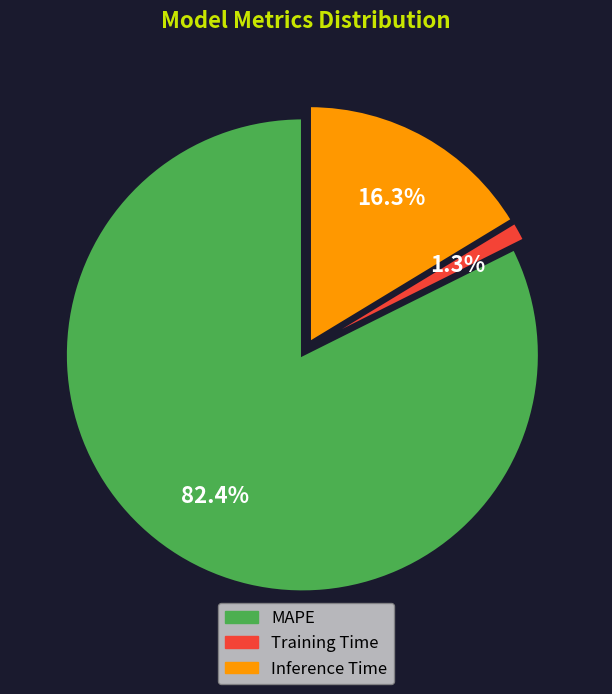

How many segments does this pie chart have?

3